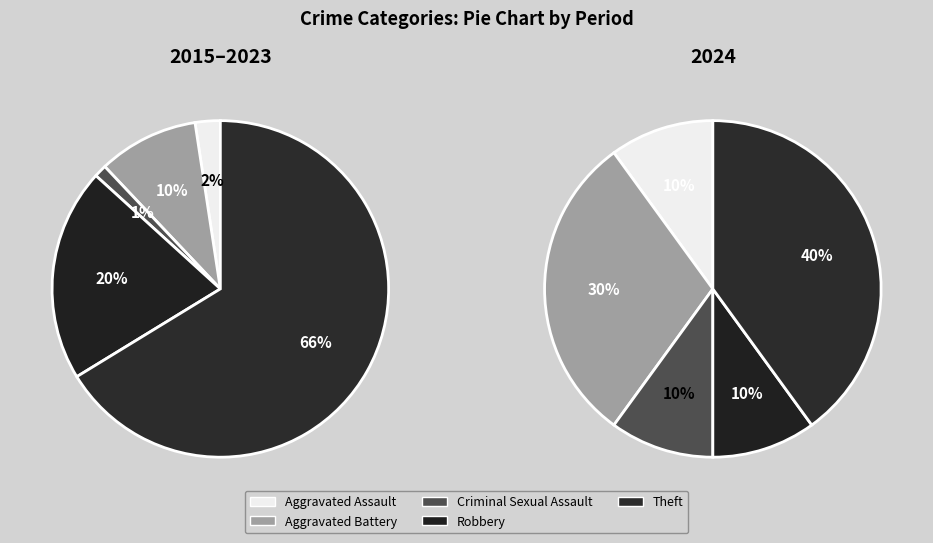

Which slice is the smallest?

Aggravated Assault